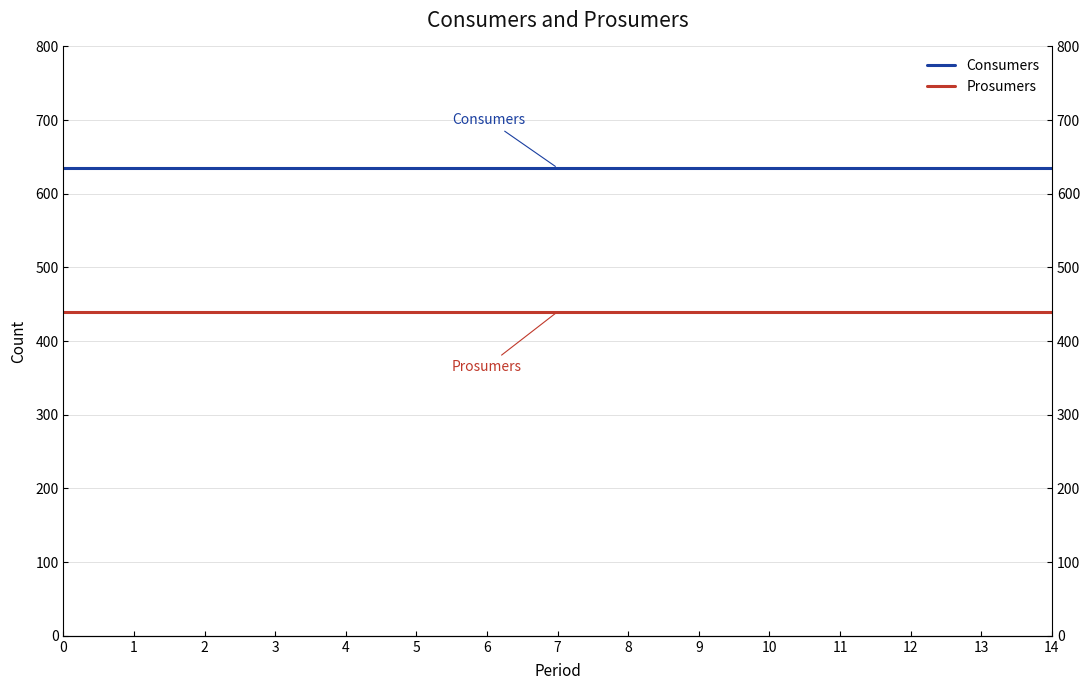

Reading right to left, extract all data points from this chart.

Consumers: 635	635	635	635	635	635	635	635	635	635	635	635	635	635	635
Prosumers: 440	440	440	440	440	440	440	440	440	440	440	440	440	440	440